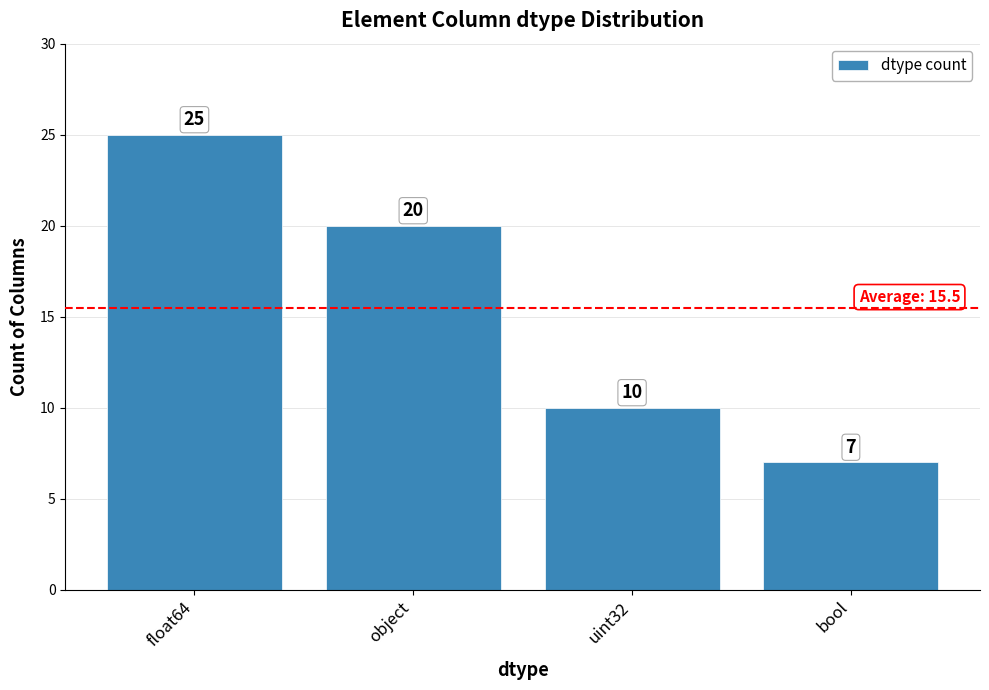

At which label is the value closest to 16?

object